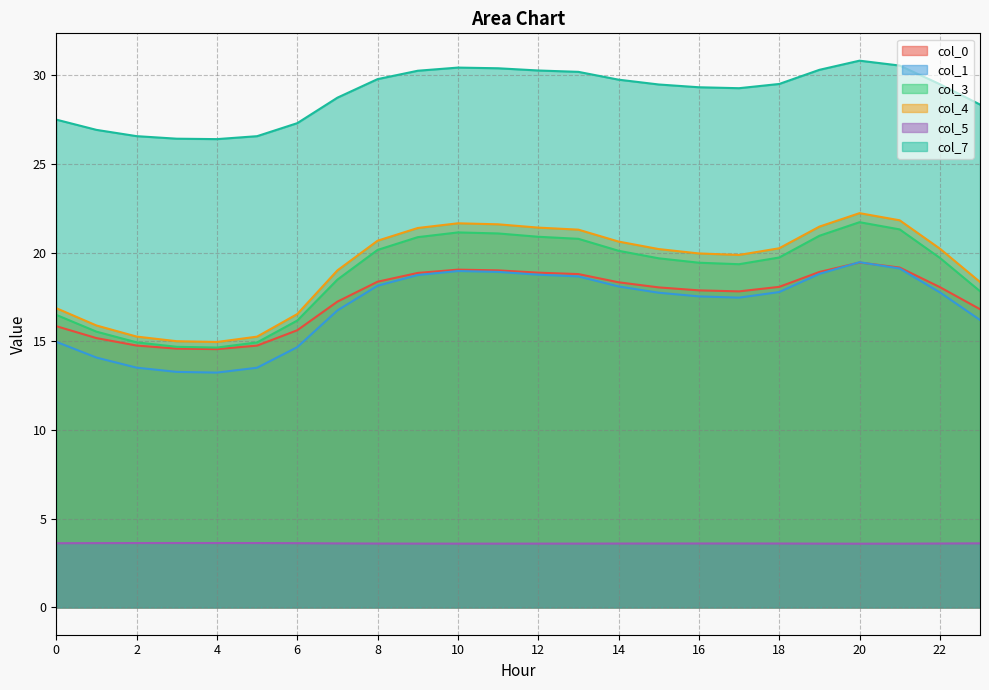

List the series in order of their peak value, lowest first.

col_5, col_0, col_1, col_3, col_4, col_7